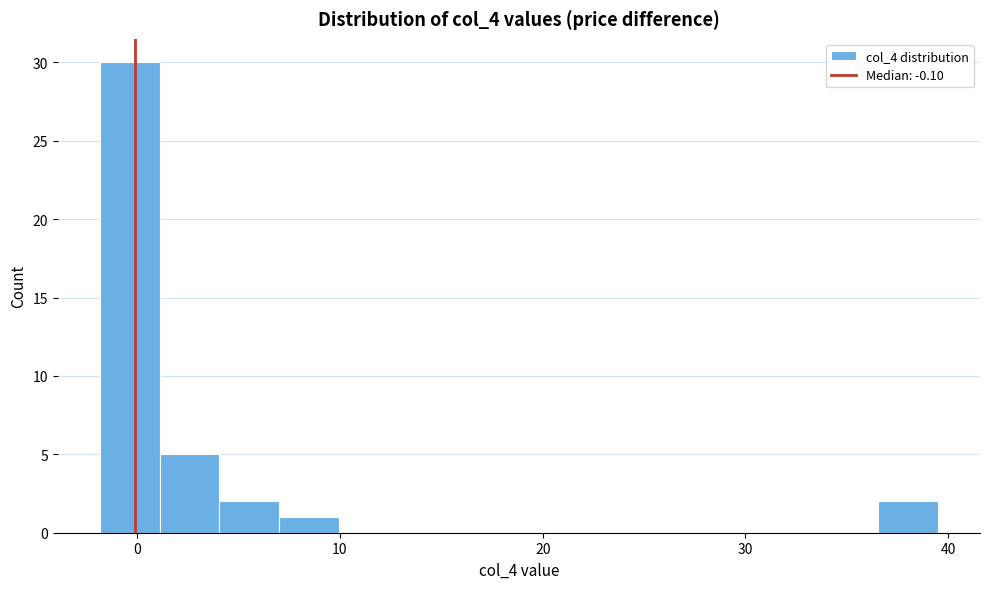

Read against the x-axis, roughly where is the centre of the tallest bar?

0